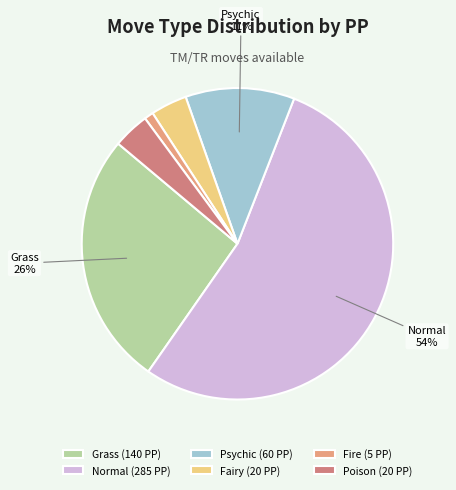

Is Normal the majority of the pie?

Yes